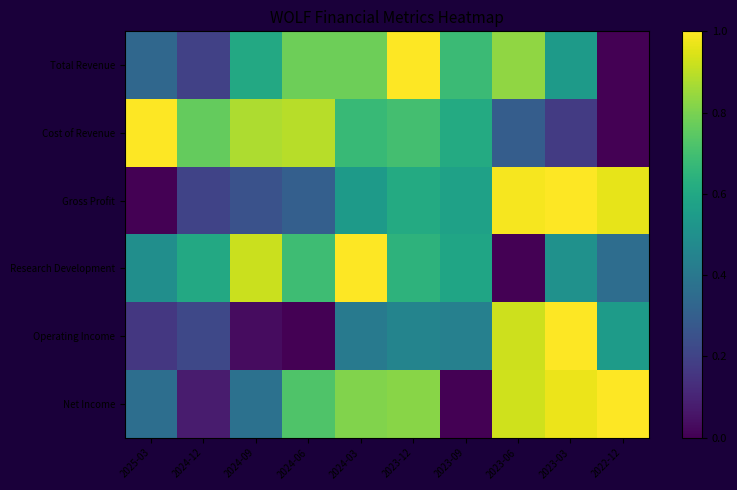

Count the number of categories in the chart.

10